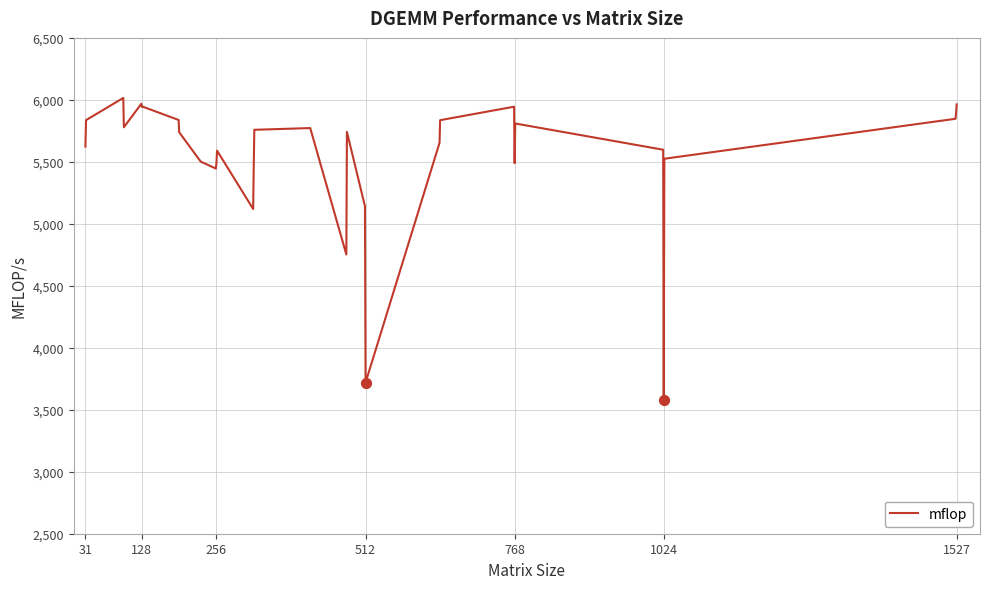

What is the minimum value shown in the chart?

3581.4